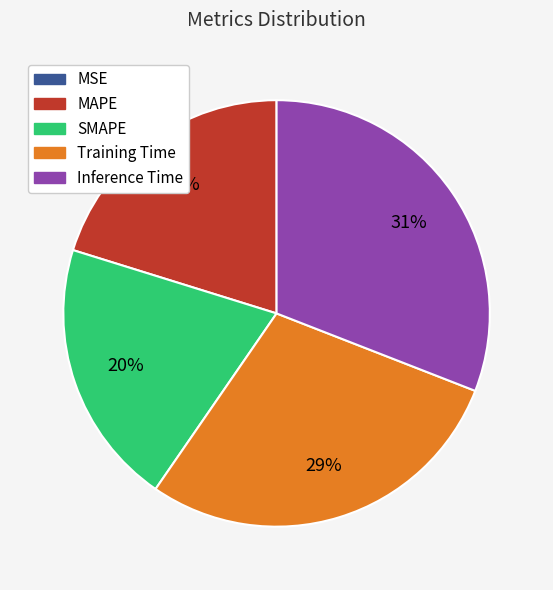

Combined, do SMAPE and Training Time account for over 50%?

No